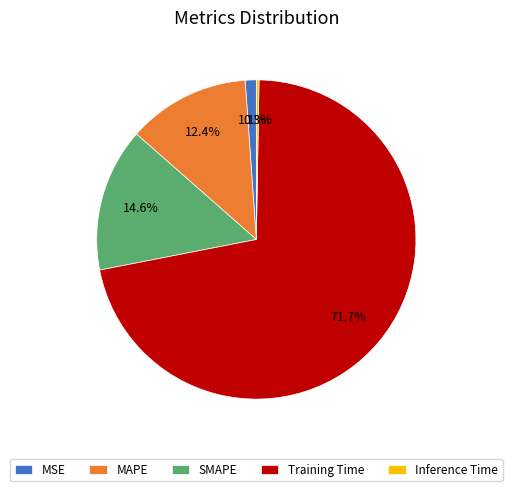

Which slice represents more than half of the pie?

Training Time